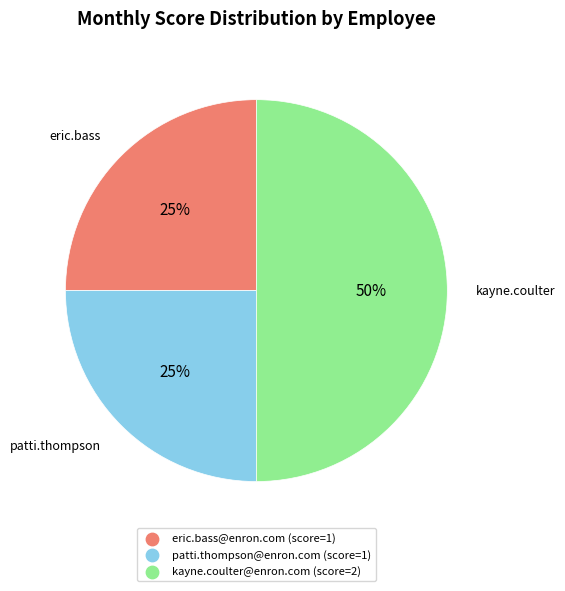

Does eric.bass@enron.com account for over 50% of the chart?

No